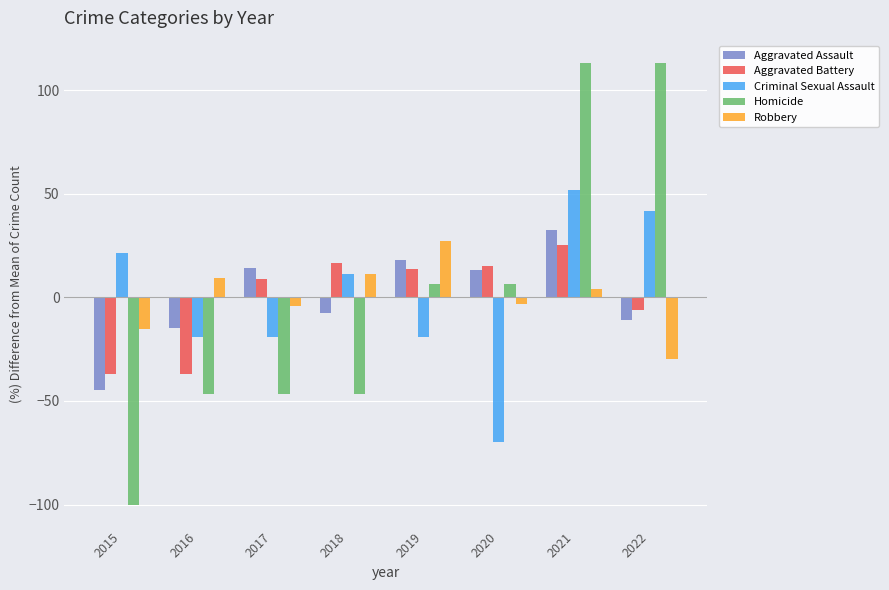

Between 2016 and 2017, which series saw the biggest shift?

Aggravated Battery